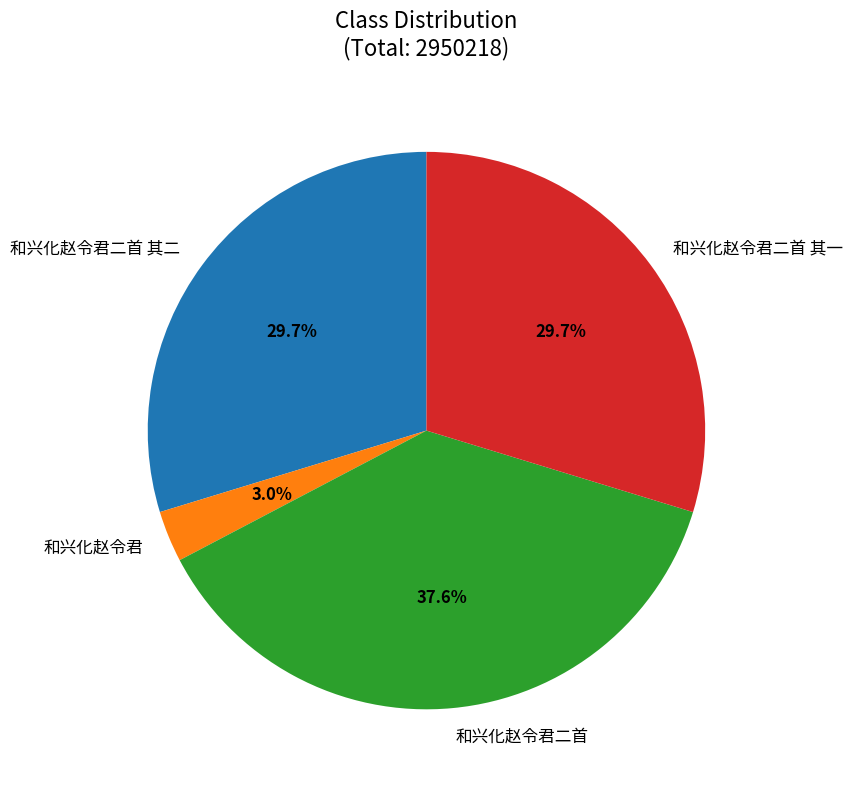

To the nearest percent, what is the average slice percentage?

25%